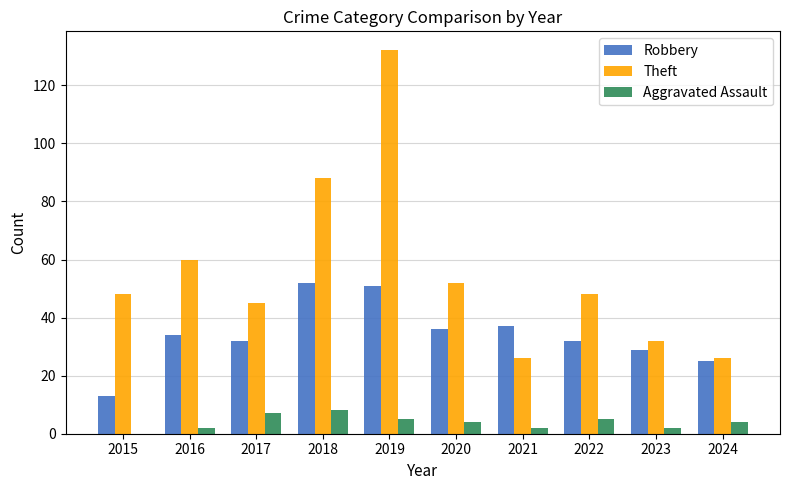

What is the highest value of the Robbery series?

52